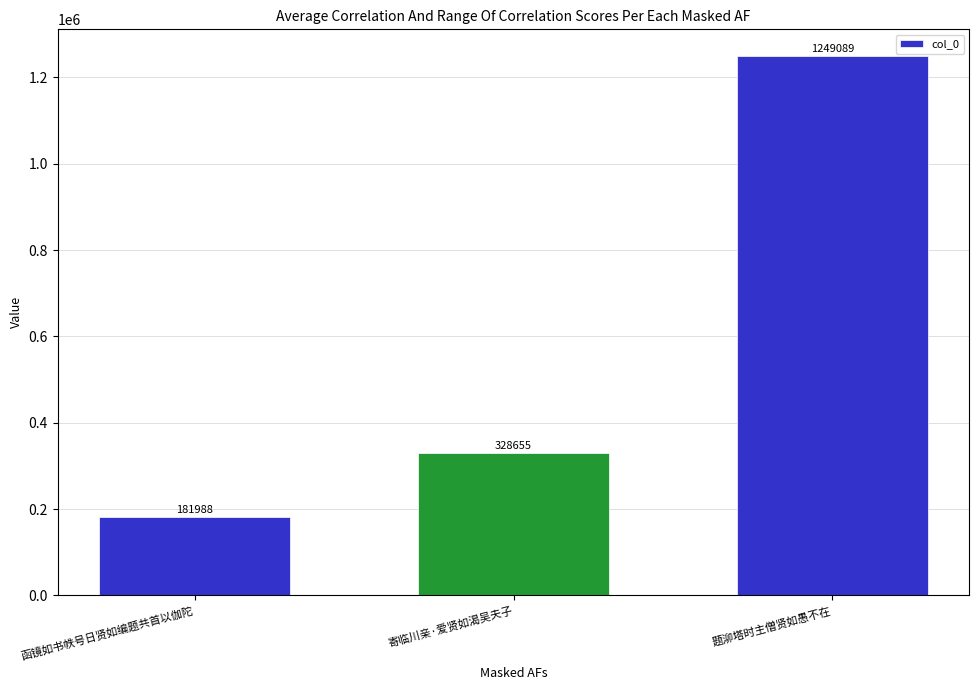

Reading left to right, extract all data points from this chart.

函镜如书帙号日贤如编题共首以伽陀=181988	寄临川亲·爱贤如渴吴夫子=328655	题泖塔时主僧贤如愚不在=1249089